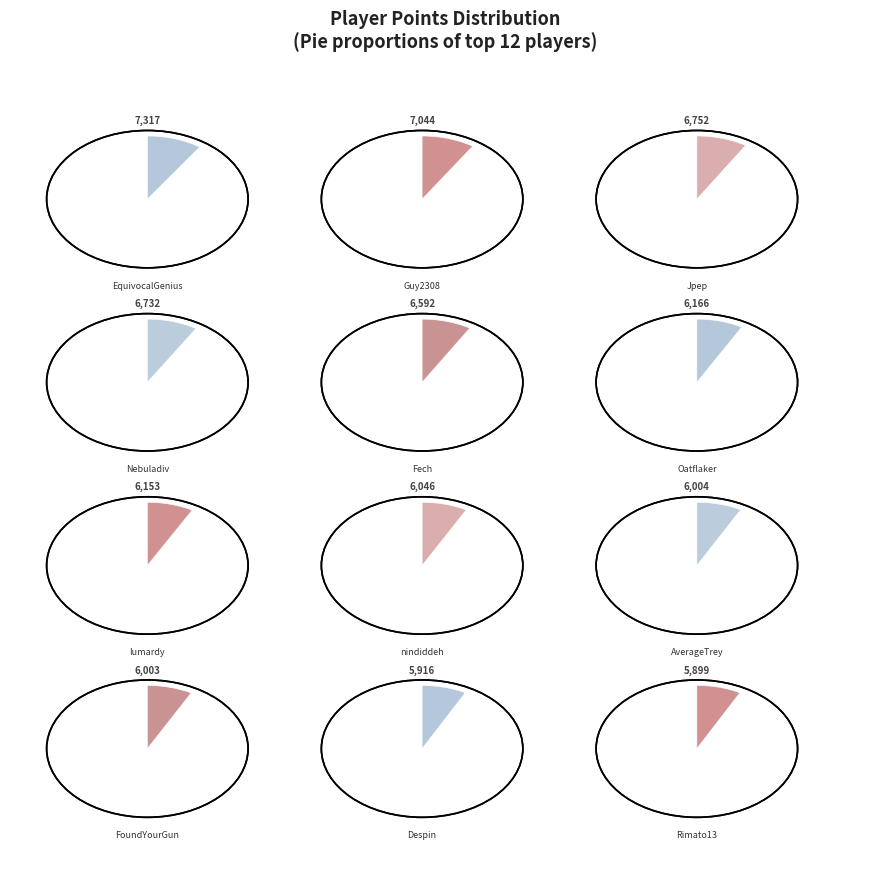

To the nearest percent, what is the difference between the largest and smallest slice percentages?

2%